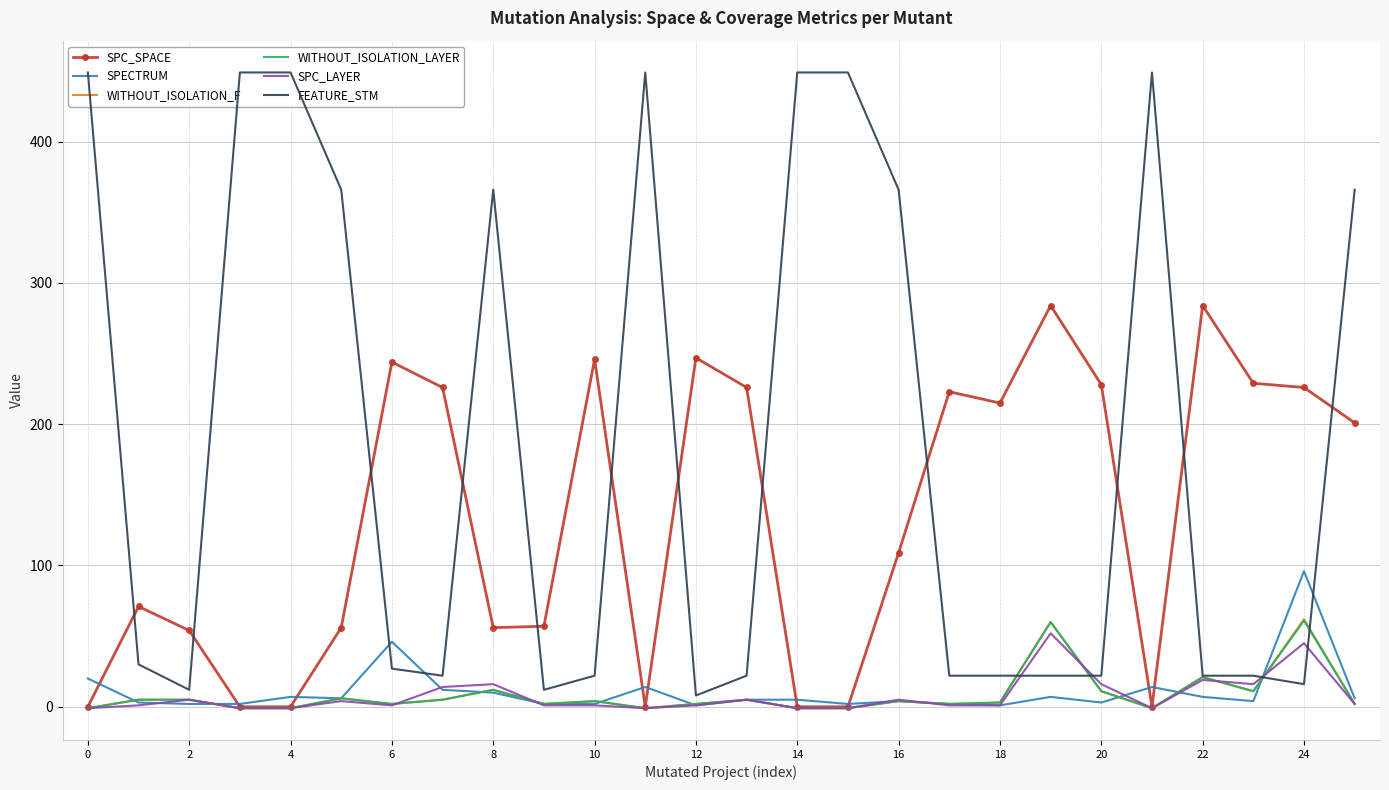

What is the total value across all series at 19?

485